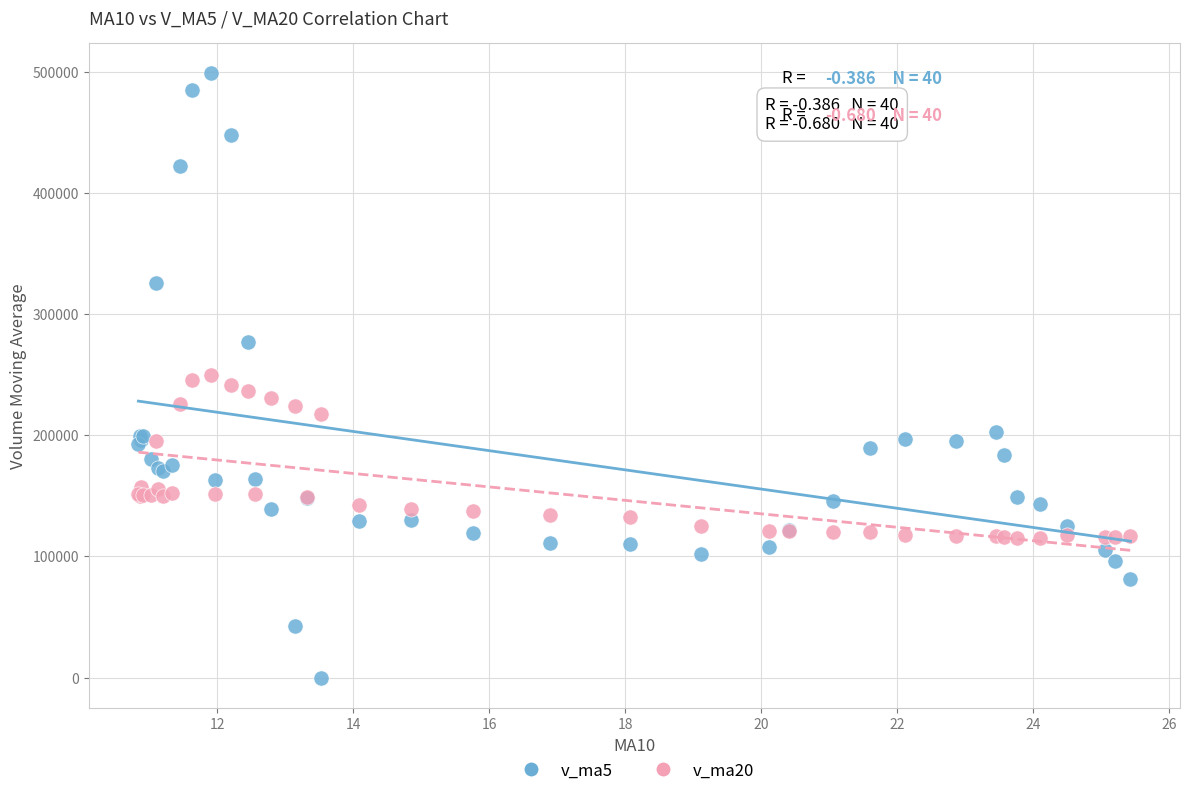

Which series has the largest Y range (max minus min)?

v_ma5